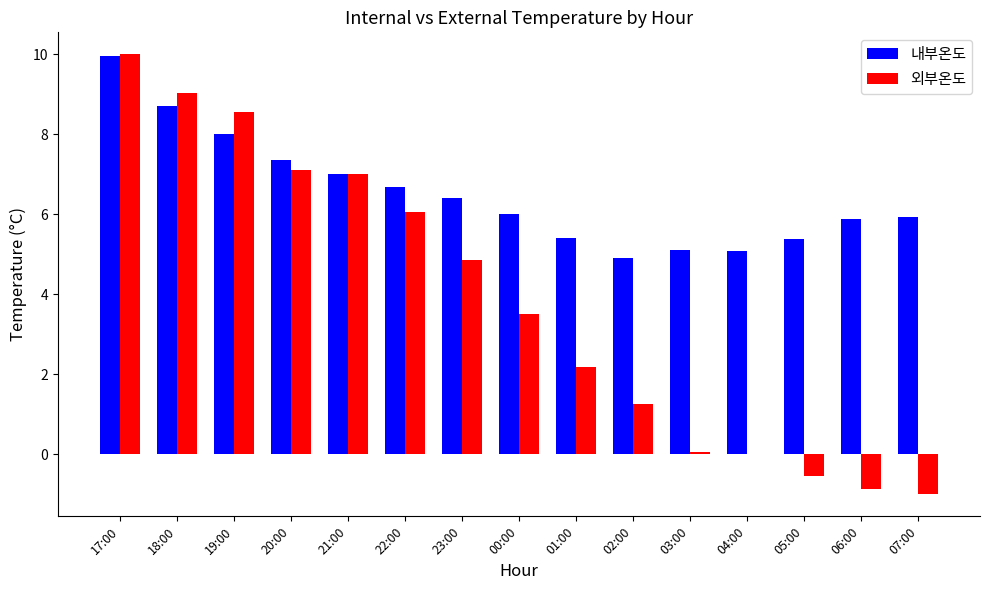

What is the maximum value shown in the chart?

10.0